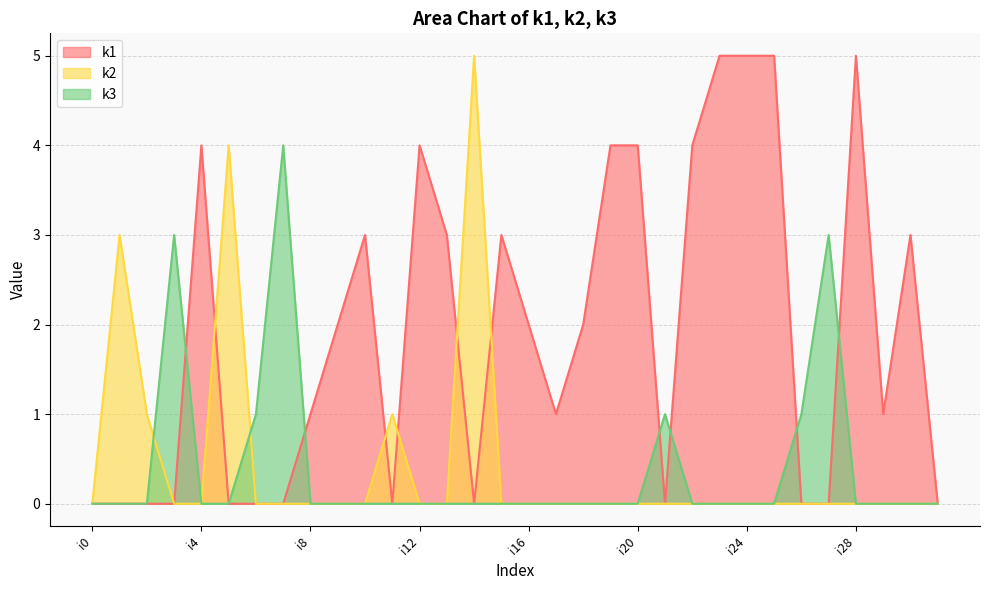

Is the value of k2 at i14 greater than the value of k1 at i1?

Yes